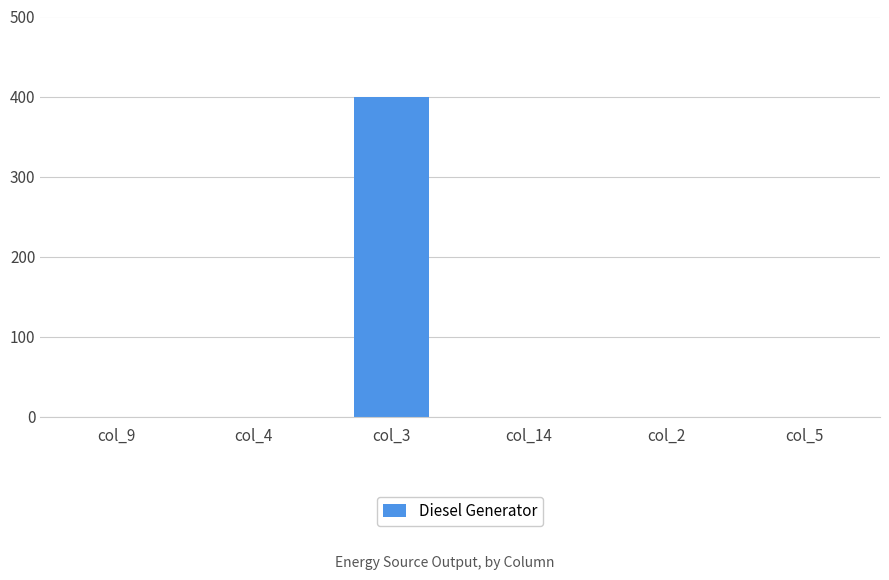

How many distinct data groups are displayed?

1